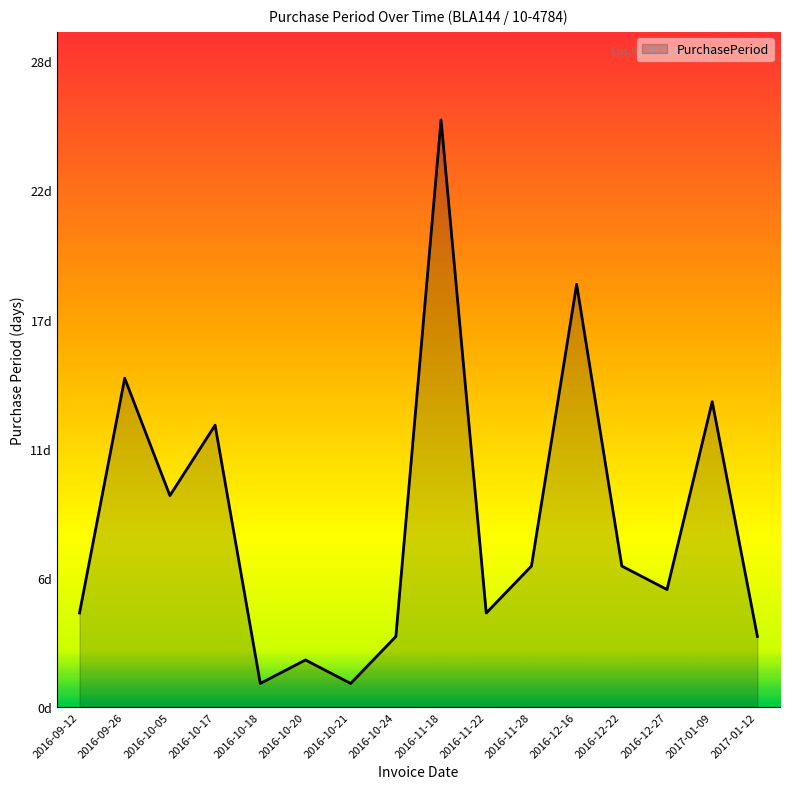

What is the change in value from 2016-09-26 to 2017-01-12?

-11